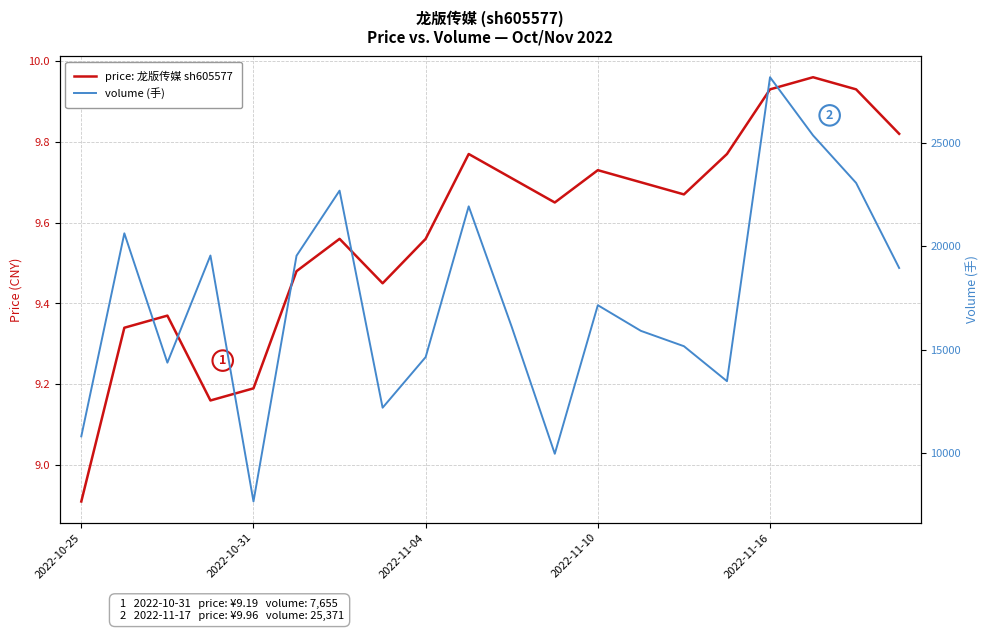

True or false: volume (手) has more than 1 interior local peaks.

True